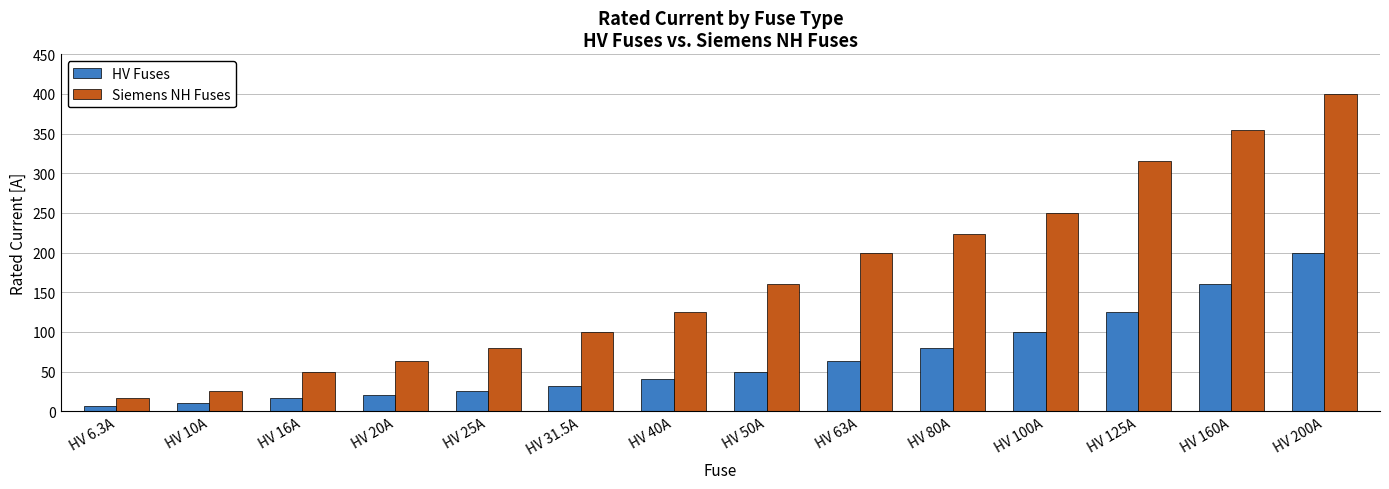

What is the label of the 6th bar from the left?

HV 31.5A